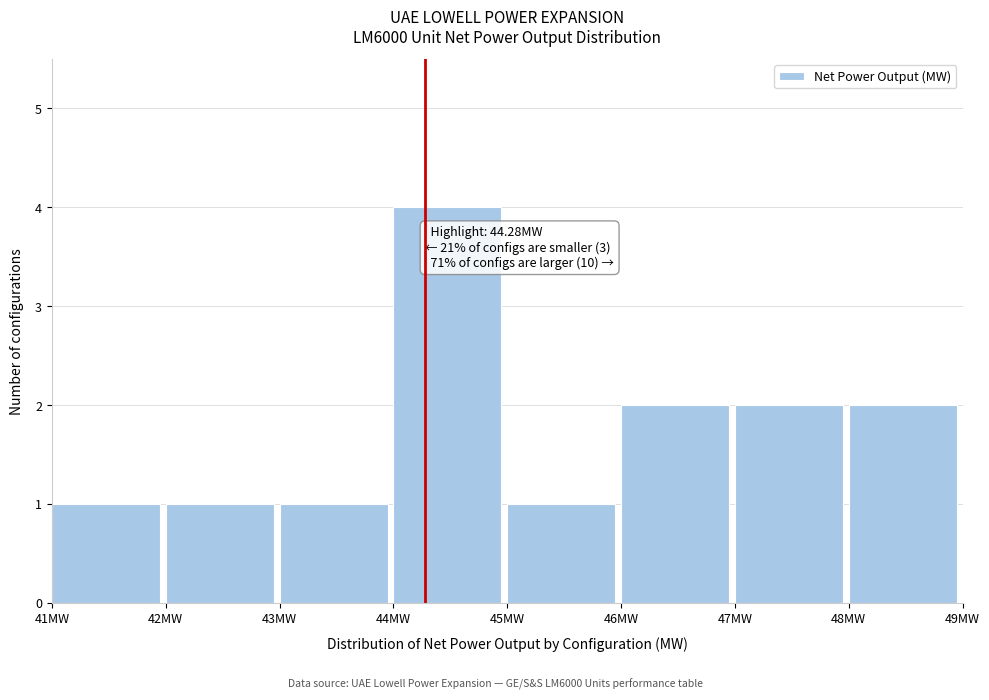

Which range on the x-axis has the tallest bar?

44 to 45